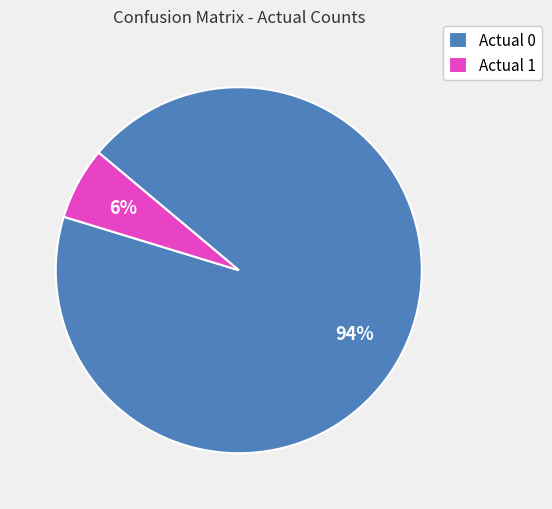

Is the sum of Actual 1 and Actual 0 greater than half?

Yes